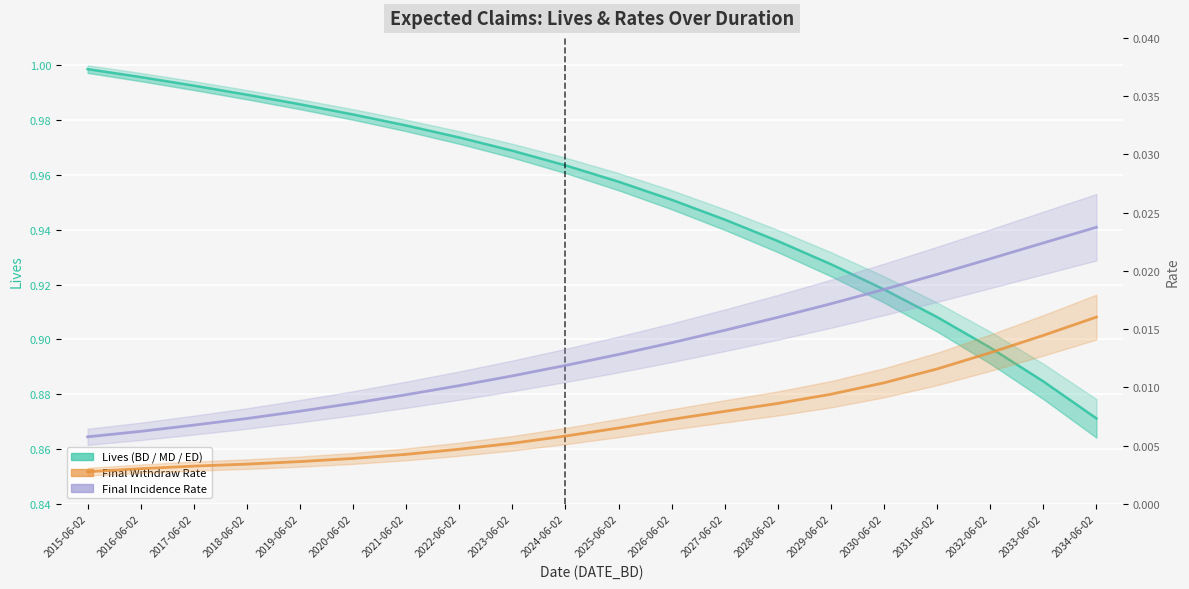

What is the value of the LIVES_ED point at the 6th from the left?

1.0